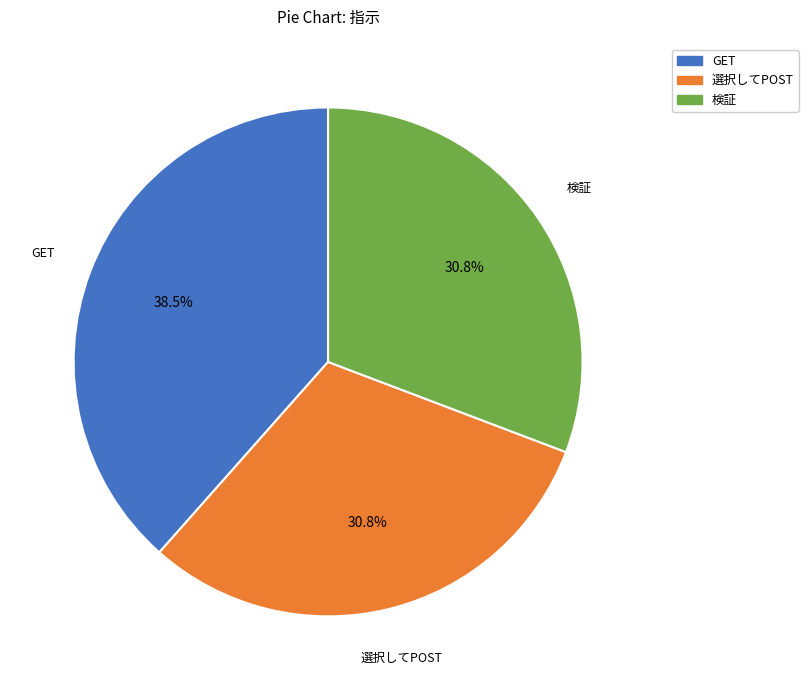

True or false: 選択してPOST accounts for 31% of the total.

True